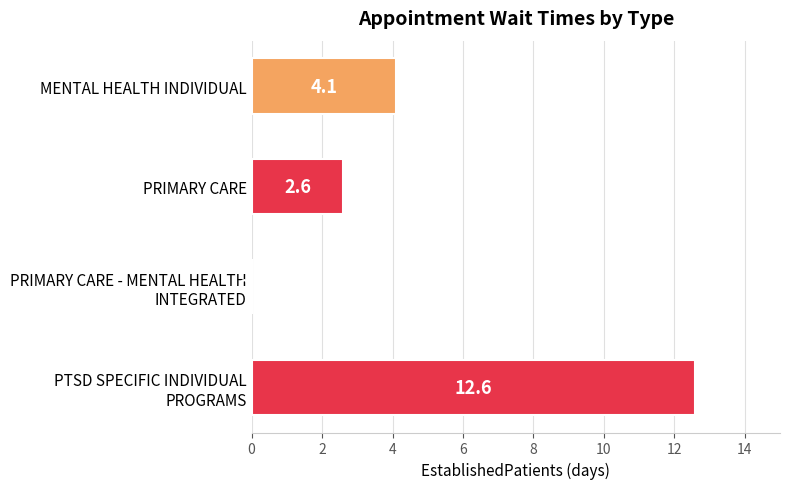

Does the chart contain stacked bars?

No